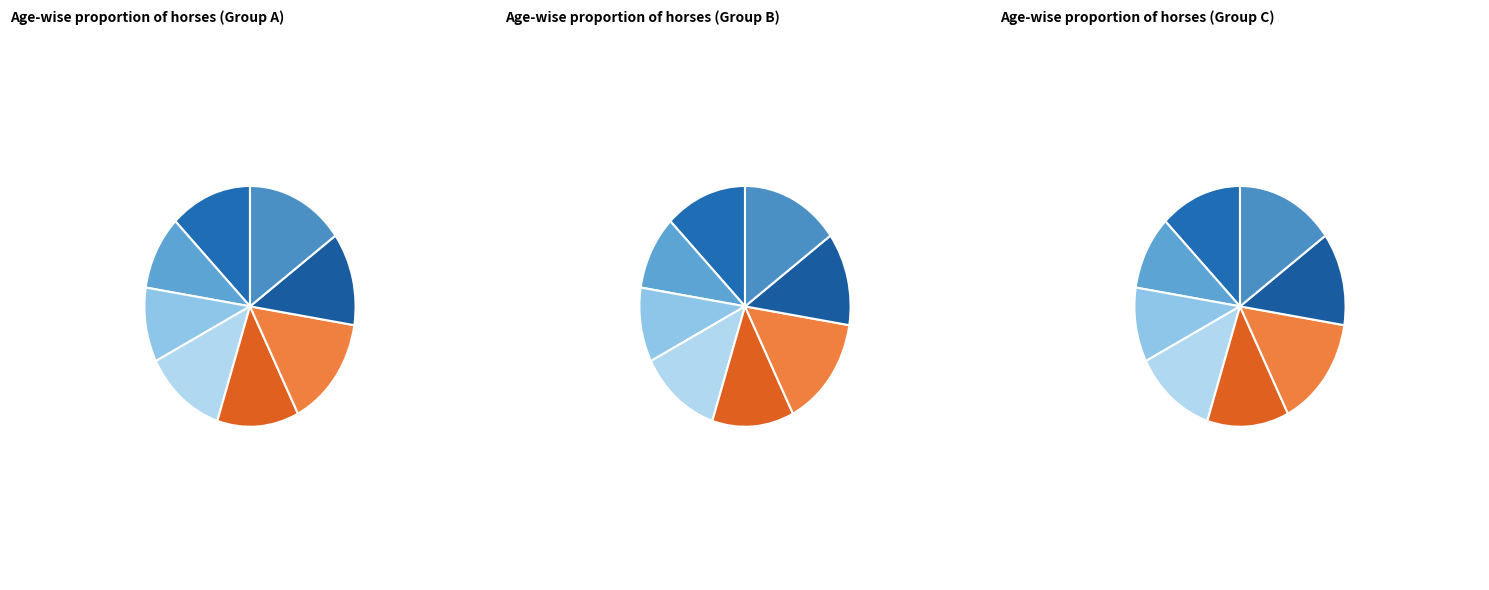

Which slice is the largest?

Five O One